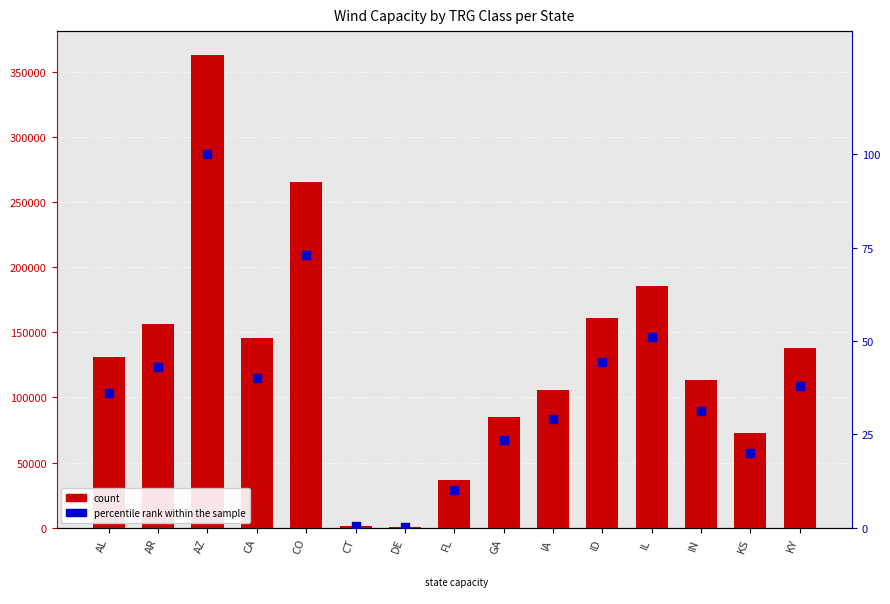

Which series has the largest total across all categories?

count